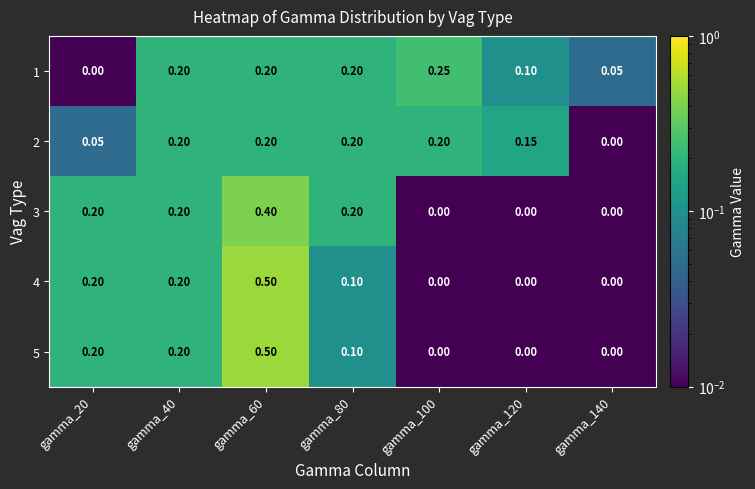

Is the value of 1 at gamma_120 greater than the value of 2 at gamma_140?

Yes